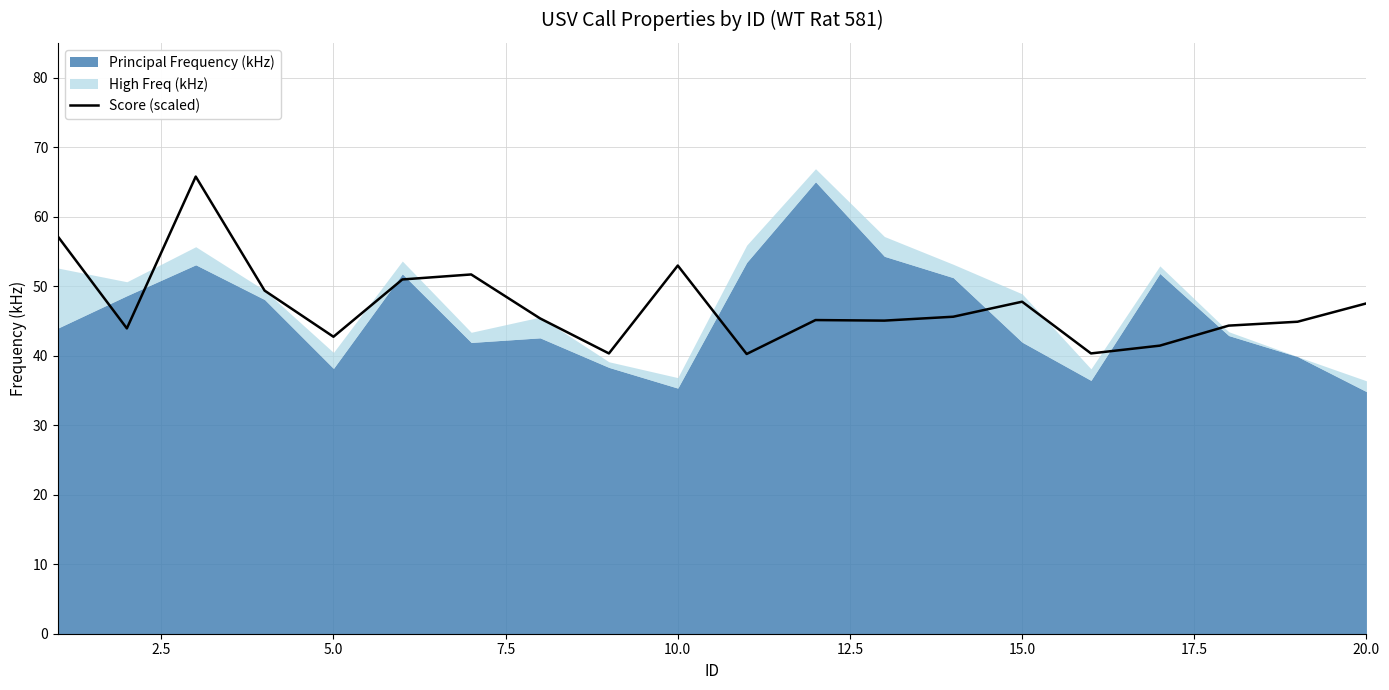

Is it true that Score (scaled) equals 22.7 at 20.0?

False